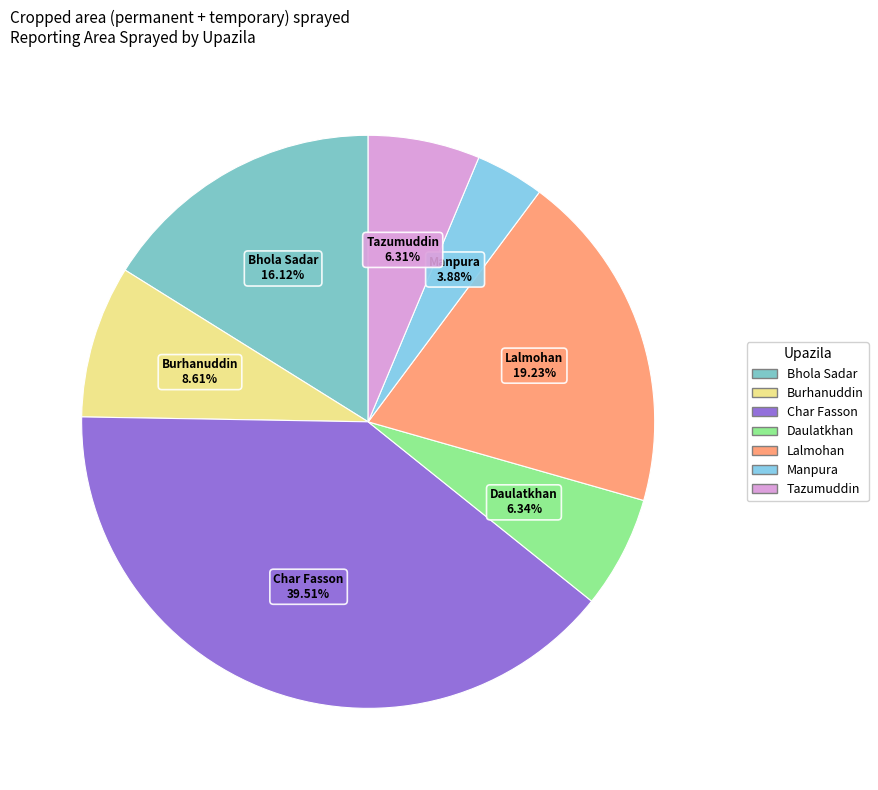

Between Daulatkhan and Lalmohan, which is larger?

Lalmohan